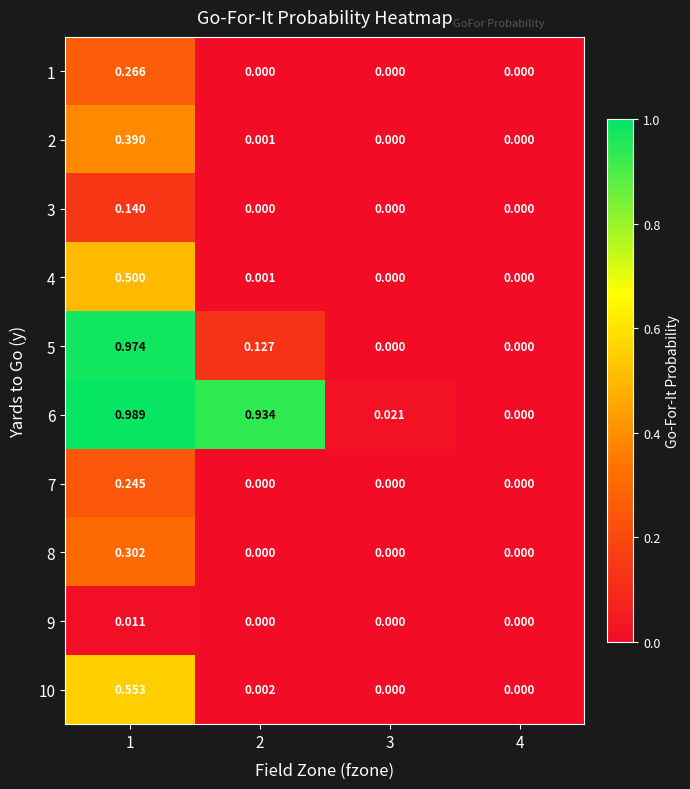

How many distinct data groups are displayed?

10